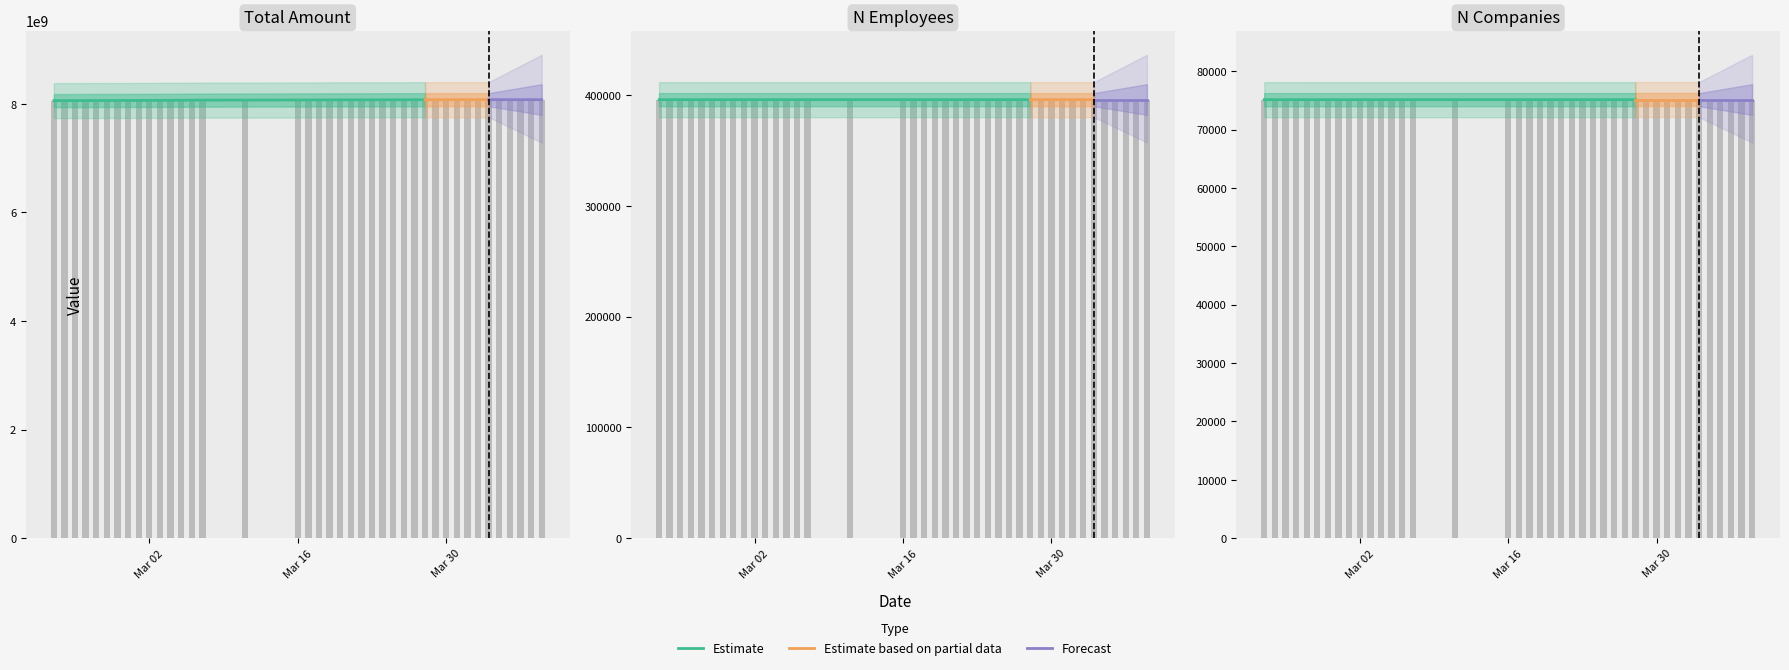

Which series has the largest total across all categories?

total_amount